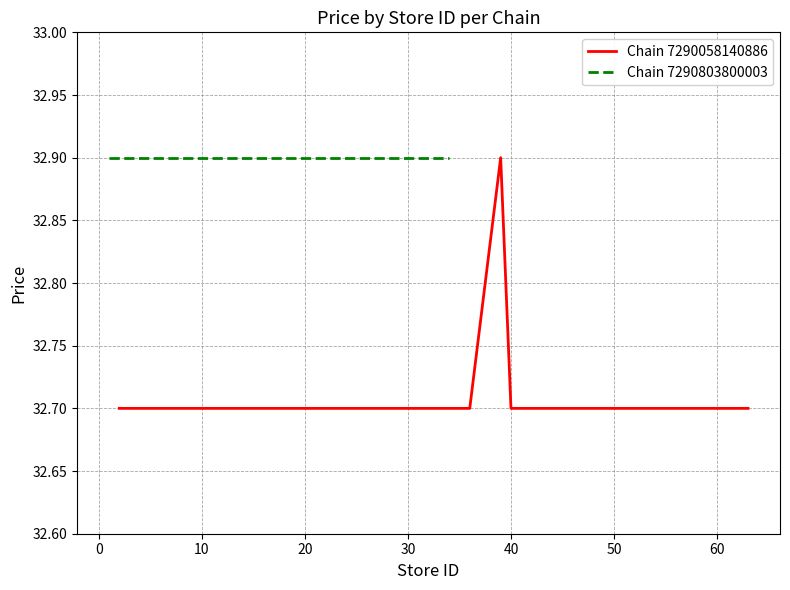

True or false: Chain 7290058140886 has a value of 32.7 at 50.

True